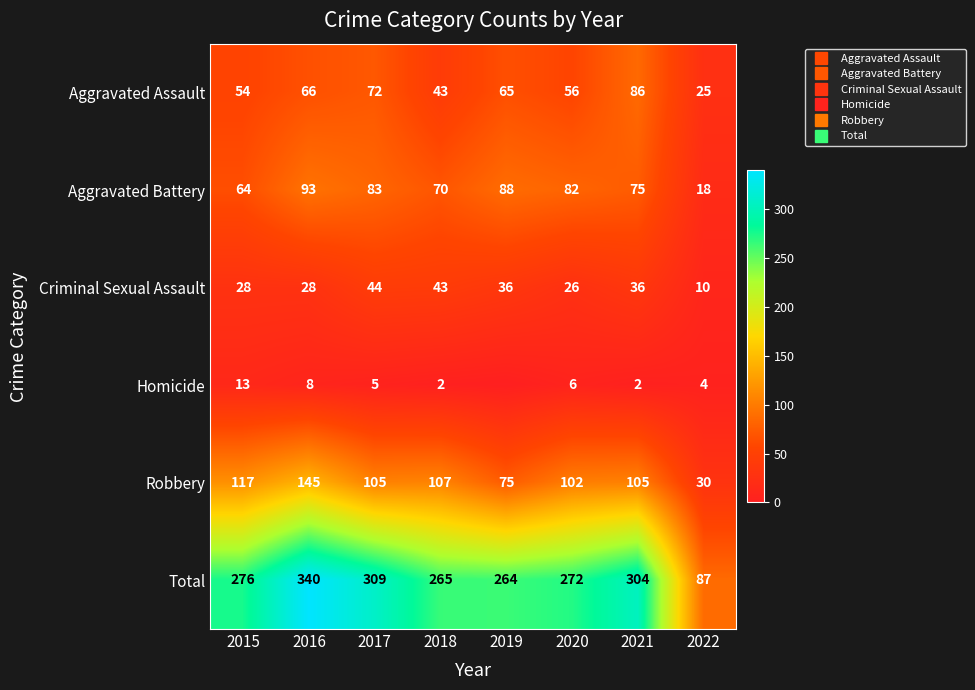

Is the value of Total at 2019 greater than the value of Homicide at 2018?

Yes